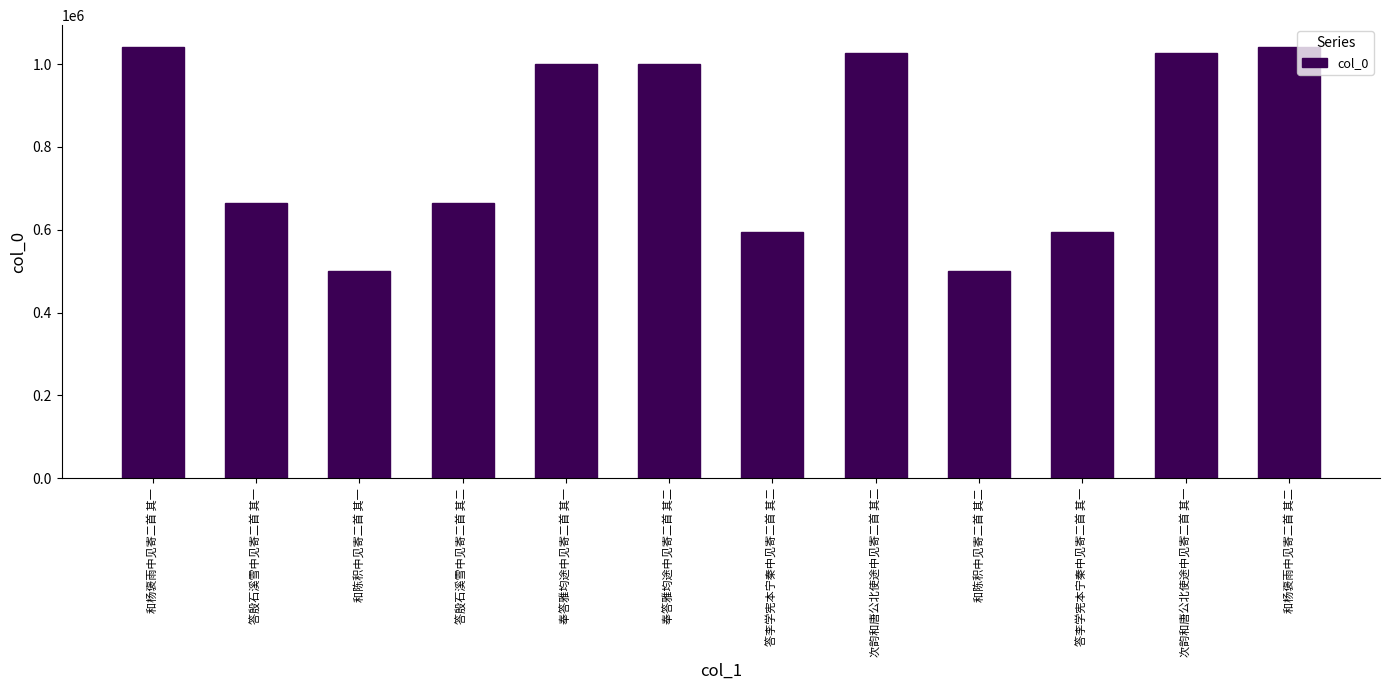

What is the maximum value shown in the chart?

1041737